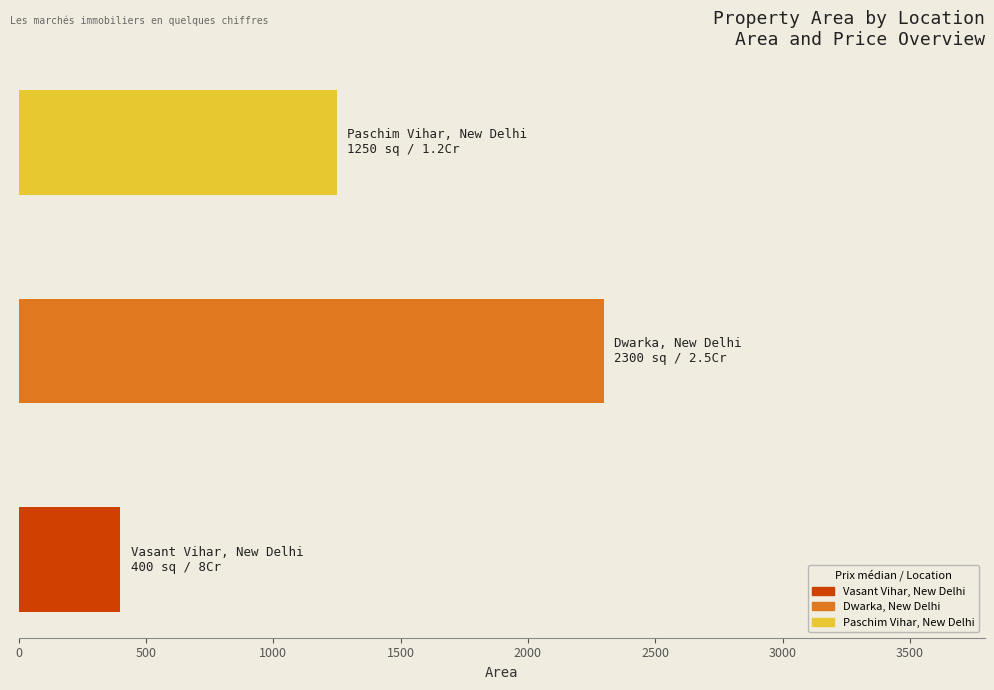

What is the difference between the second highest and minimum values?

850